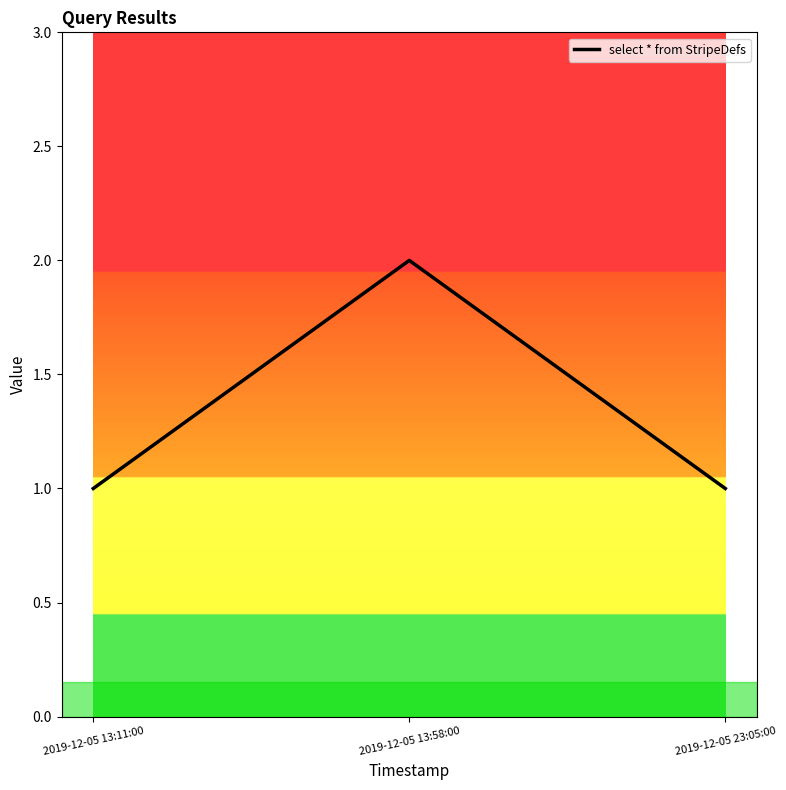

Is it true that the value at 2019-12-05 13:58:00 is 3?

False